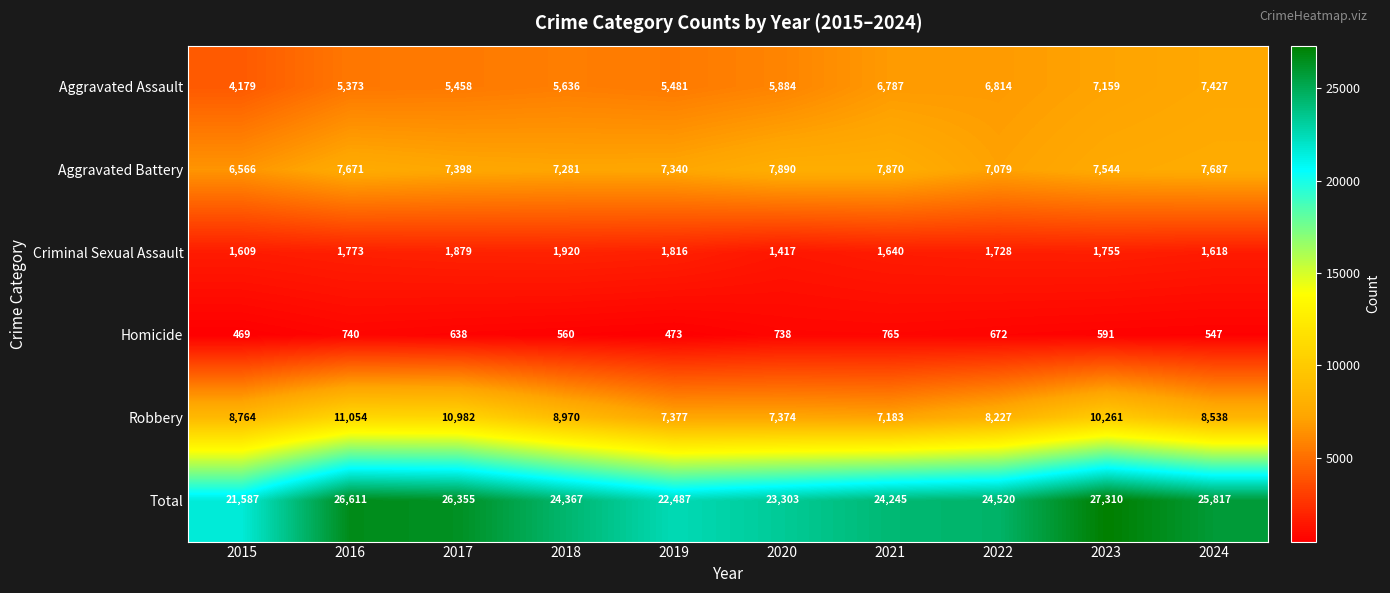

Which series has the largest range (max minus min)?

Total